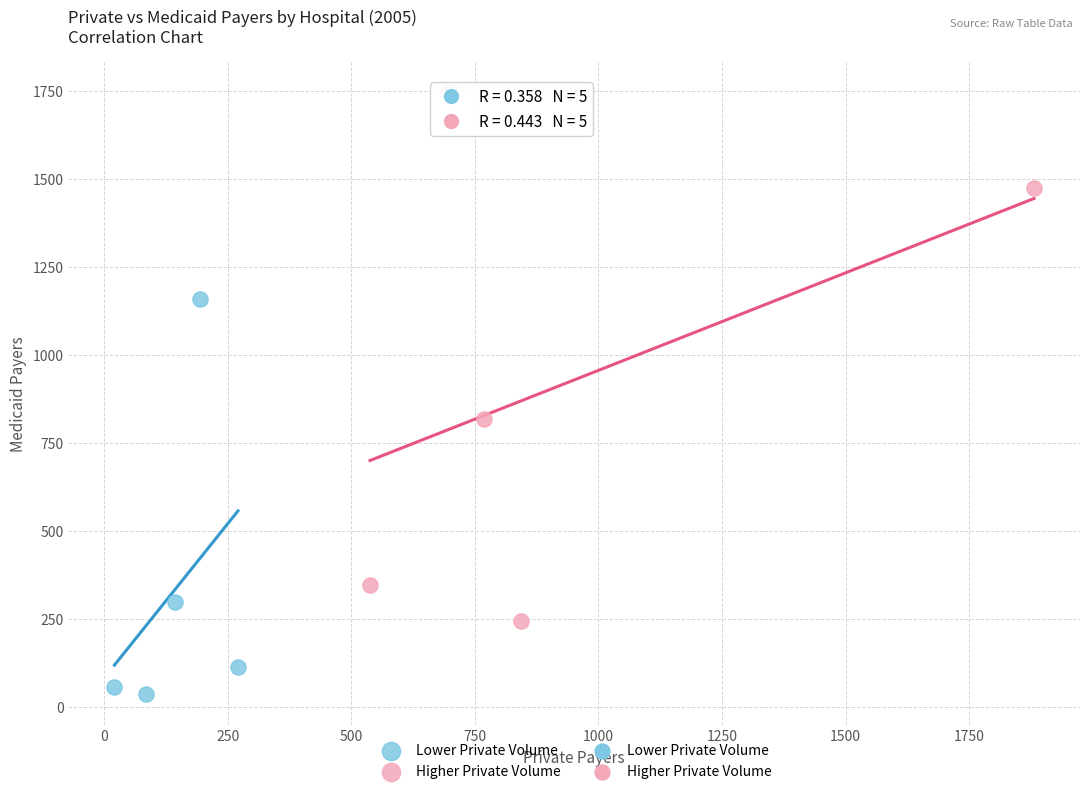

Which series contains the lowest Y value?

Lower Private Volume